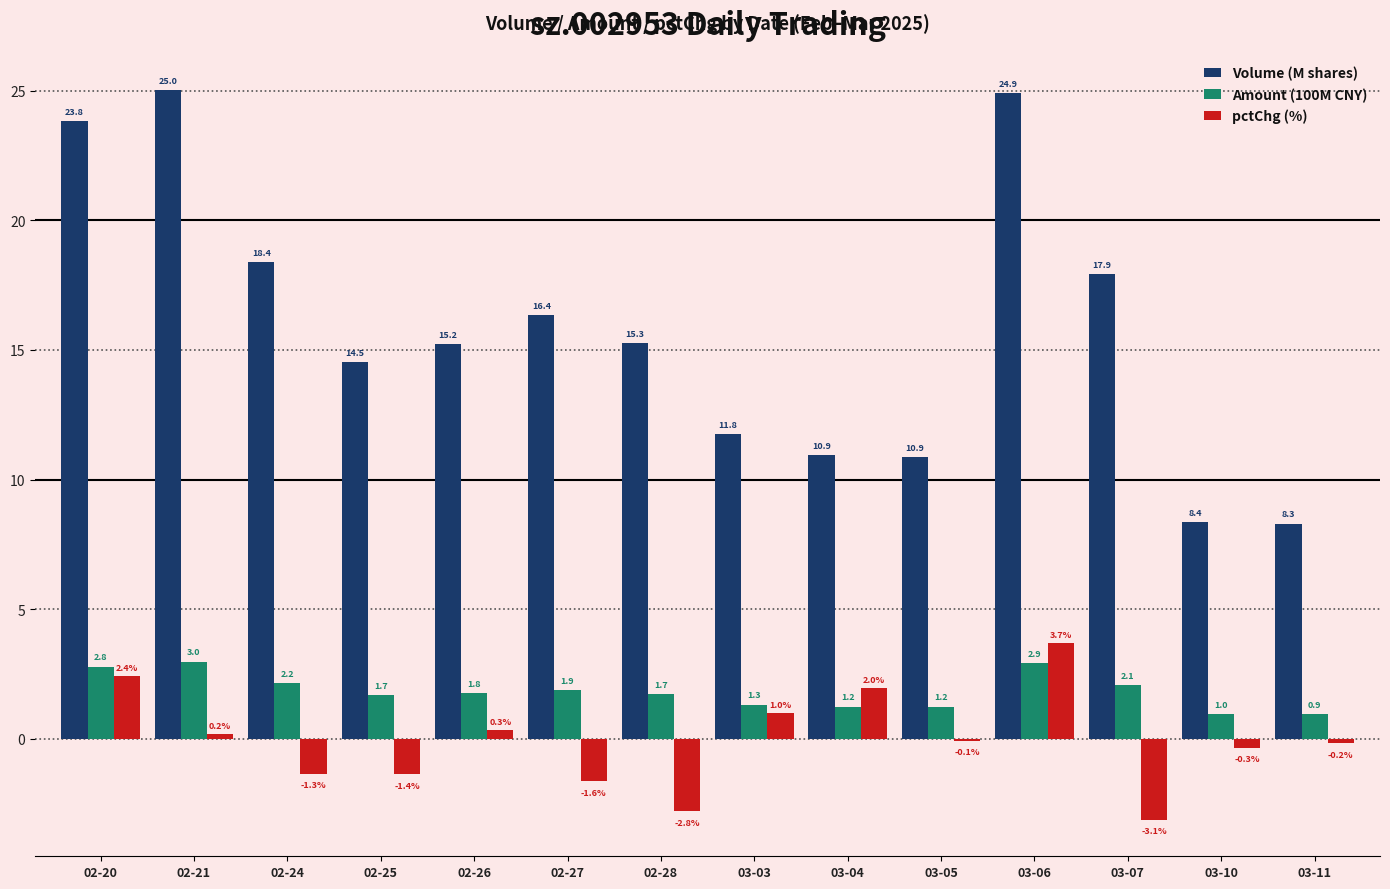

Reading left to right, transcribe all the data shown in this chart.

Volume (M shares): 02-20=23.8	02-21=25.0	02-24=18.4	02-25=14.5	02-26=15.2	02-27=16.4	02-28=15.3	03-03=11.8	03-04=10.9	03-05=10.9	03-06=24.9	03-07=17.9	03-10=8.4	03-11=8.3
Amount (100M CNY): 02-20=2.8	02-21=3.0	02-24=2.2	02-25=1.7	02-26=1.8	02-27=1.9	02-28=1.7	03-03=1.3	03-04=1.2	03-05=1.2	03-06=2.9	03-07=2.1	03-10=1.0	03-11=0.9
pctChg (%): 02-20=2.4	02-21=0.2	02-24=-1.3	02-25=-1.4	02-26=0.3	02-27=-1.6	02-28=-2.8	03-03=1.0	03-04=2.0	03-05=-0.1	03-06=3.7	03-07=-3.1	03-10=-0.3	03-11=-0.2